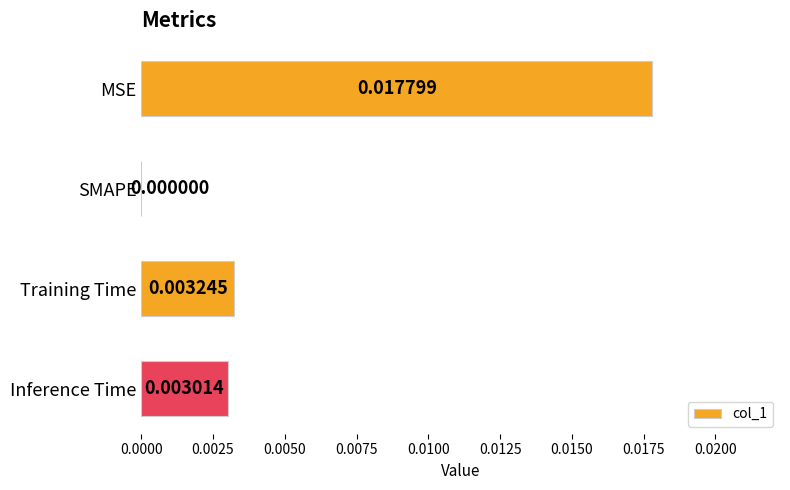

How many values exceed 0?

3